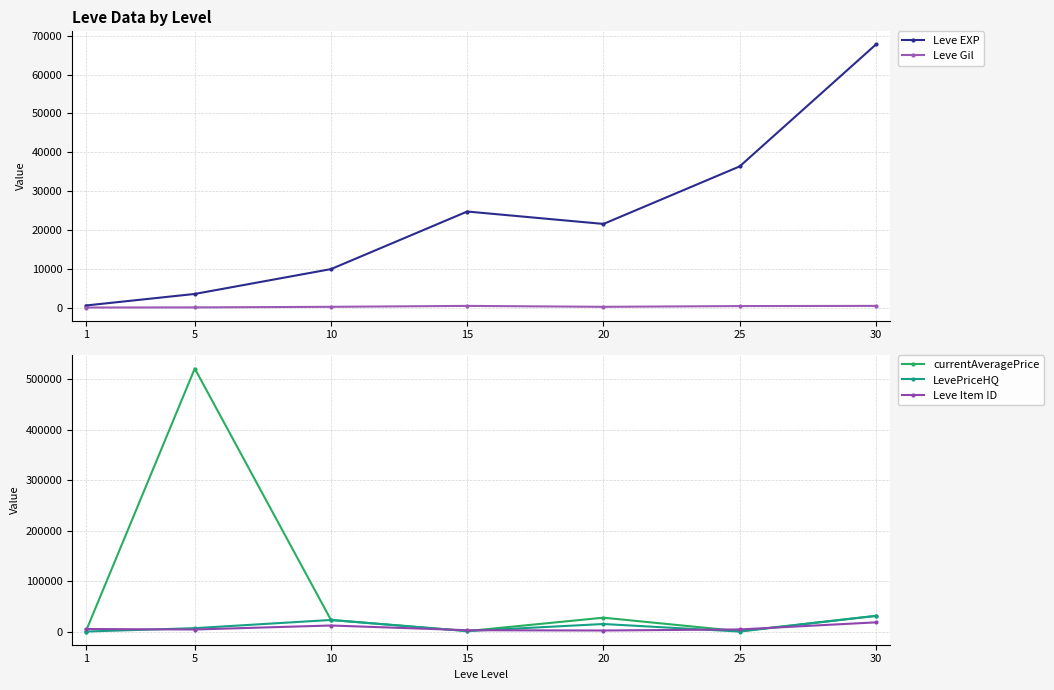

Is it true that Leve Item ID equals 2118.0 at 20?

True